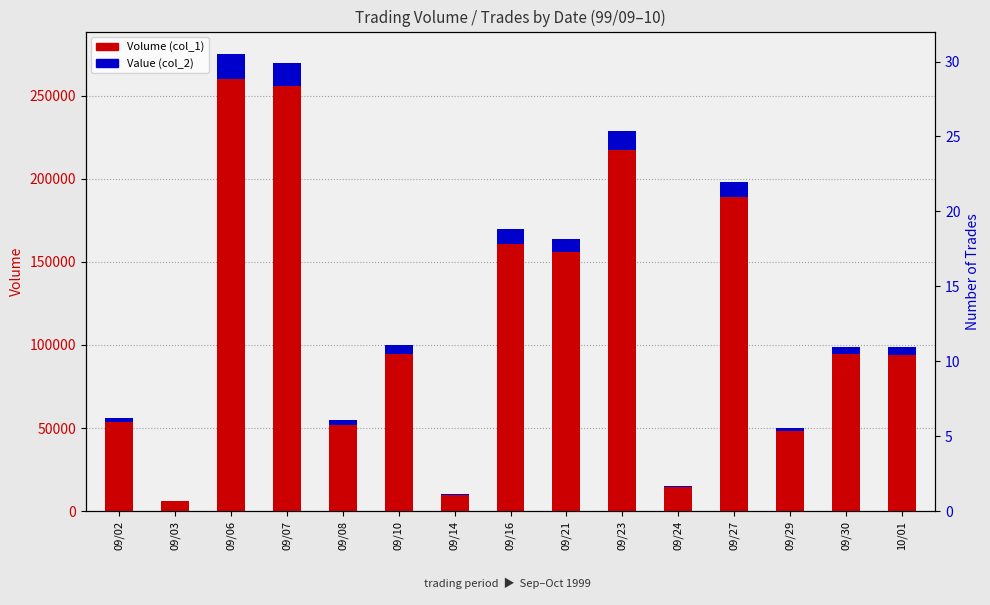

What is the difference between the highest and lowest values at 09/24?

14265.0